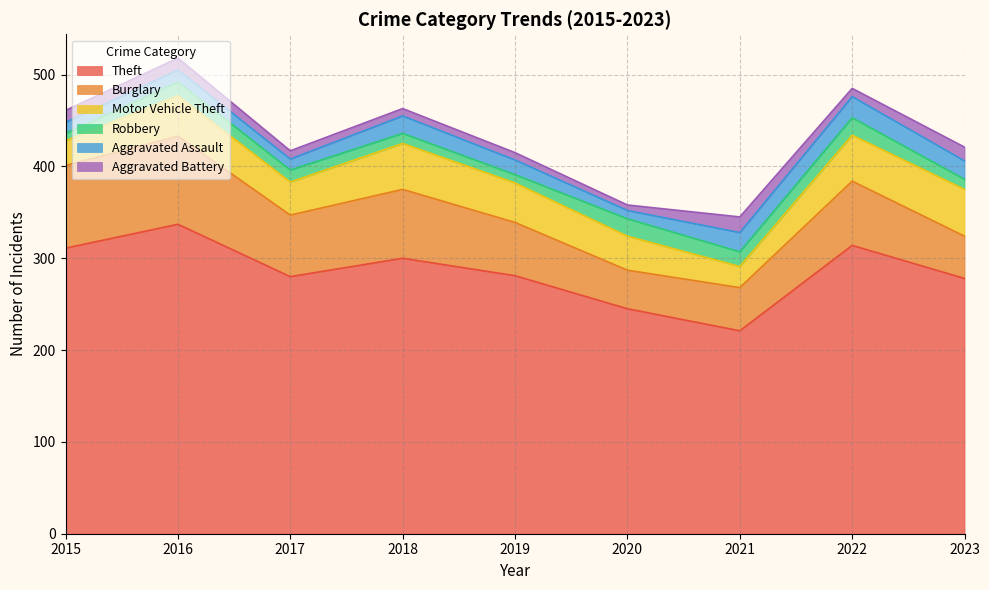

Is the value of Aggravated Battery at 2018 greater than the value of Motor Vehicle Theft at 2016?

No